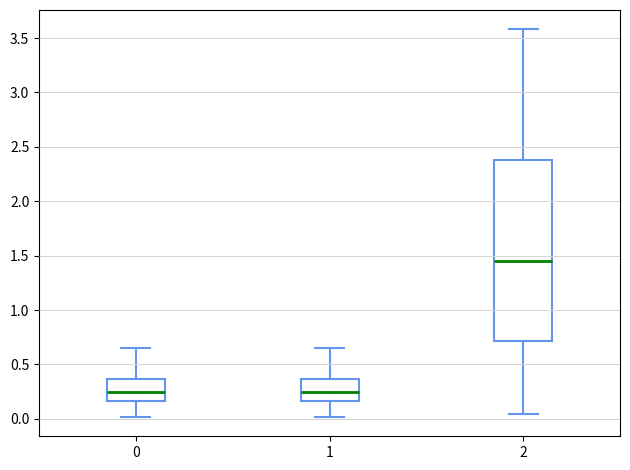

Reading left to right, transcribe this box plot: for each box, give where its median line is, the range the box spans, and where its two whiskers end, as read against the y-axis. The values are not printed on the chart, so give them approximately, as read against the axis.

0: median 0.25, box 0.15 to 0.35, whiskers 0.00 to 0.65
1: median 0.25, box 0.15 to 0.35, whiskers 0.00 to 0.65
2: median 1.45, box 0.70 to 2.40, whiskers 0.05 to 3.60